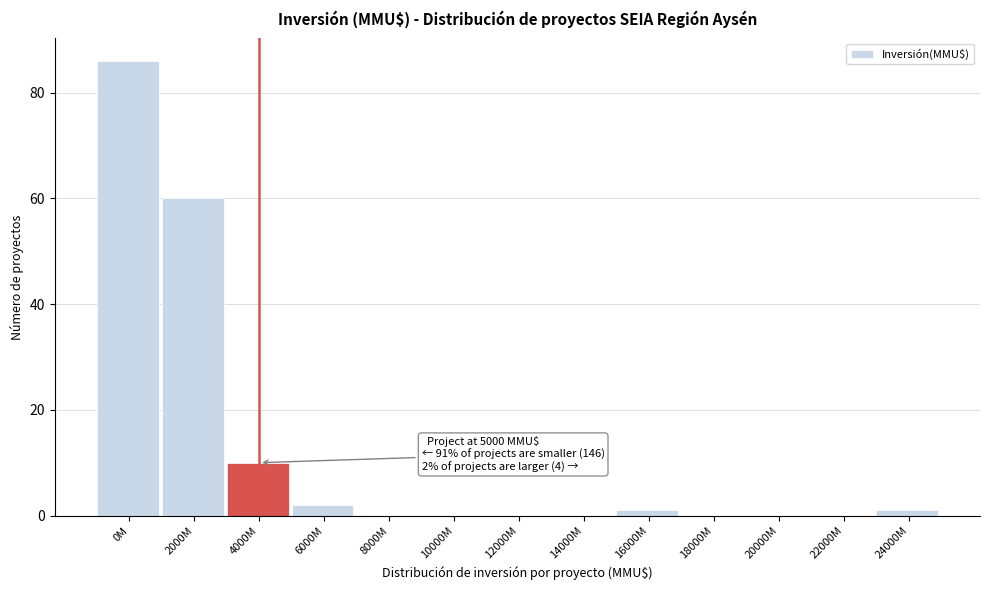

Reading left to right, transcribe all the data shown in this chart.

0M=86	2000M=60	4000M=10	6000M=2	8000M=0	10000M=0	12000M=0	14000M=0	16000M=1	18000M=0	20000M=0	22000M=0	24000M=1